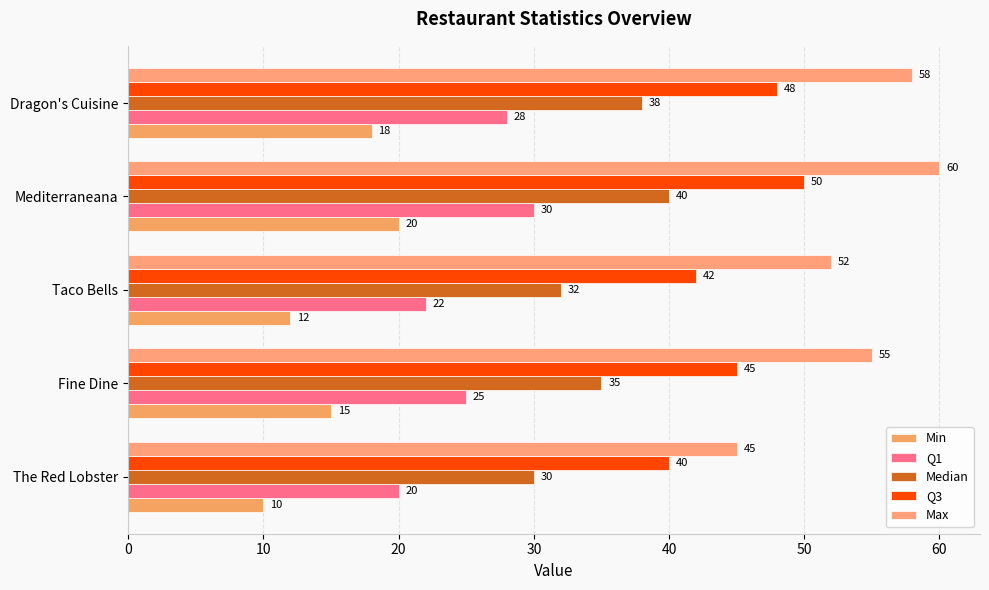

What is the minimum value for Min?

10